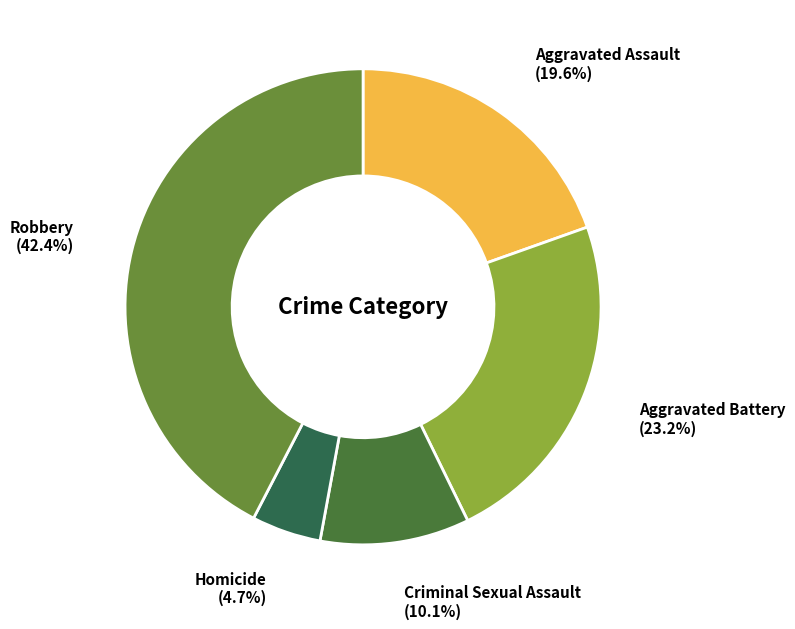

To the nearest percent, what is the difference between the largest and smallest slice percentages?

38%